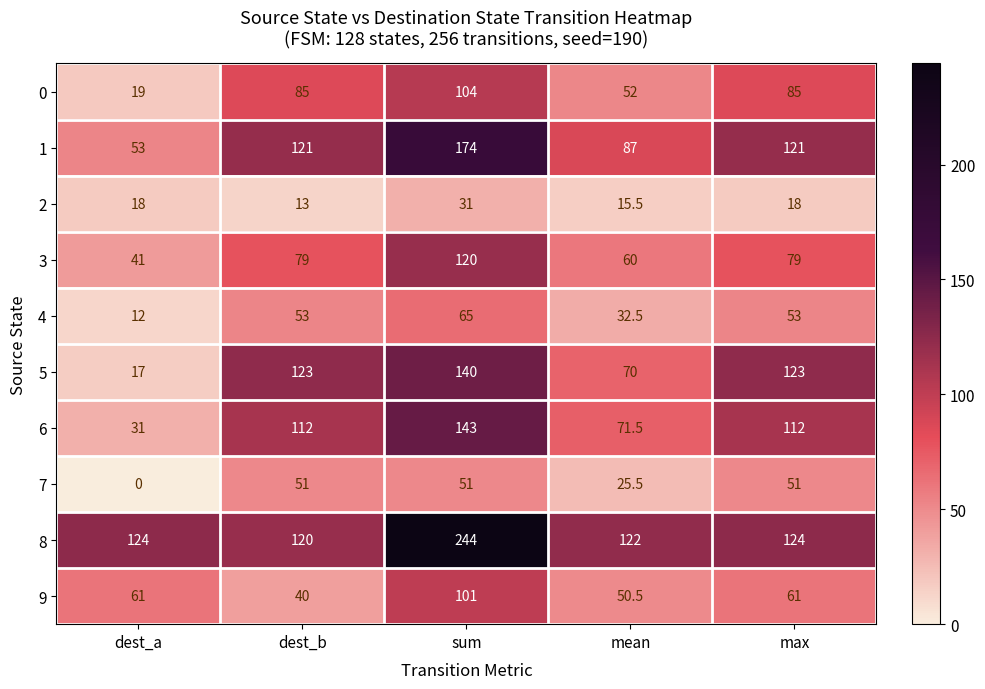

Which category has the highest value across all series?

sum